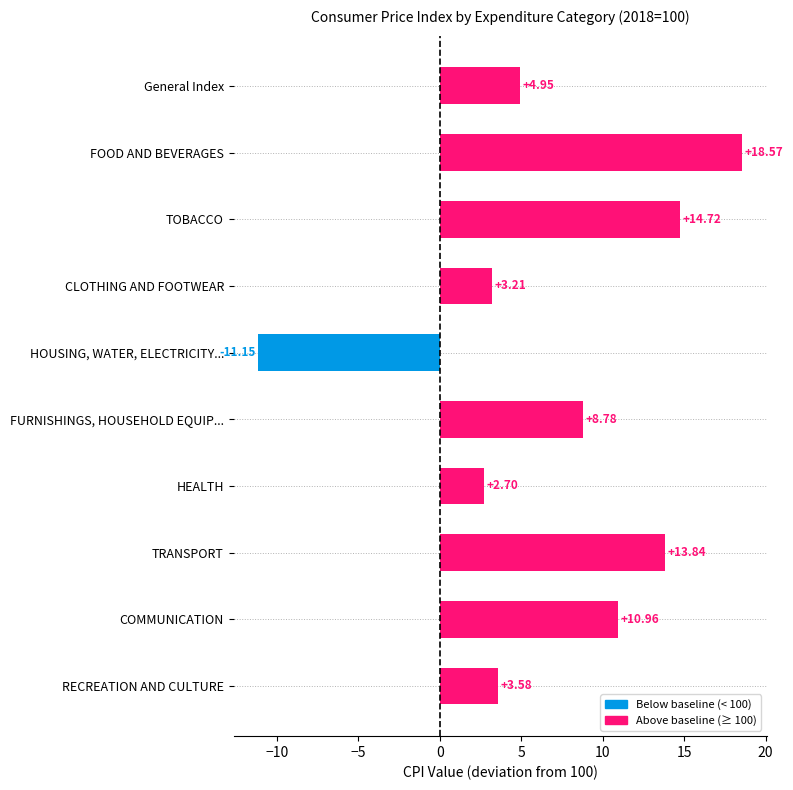

List the labels in order of value, smallest first.

HOUSING, WATER, ELECTRICITY..., HEALTH, CLOTHING AND FOOTWEAR, RECREATION AND CULTURE, General Index, FURNISHINGS, HOUSEHOLD EQUIP..., COMMUNICATION, TRANSPORT, TOBACCO, FOOD AND BEVERAGES